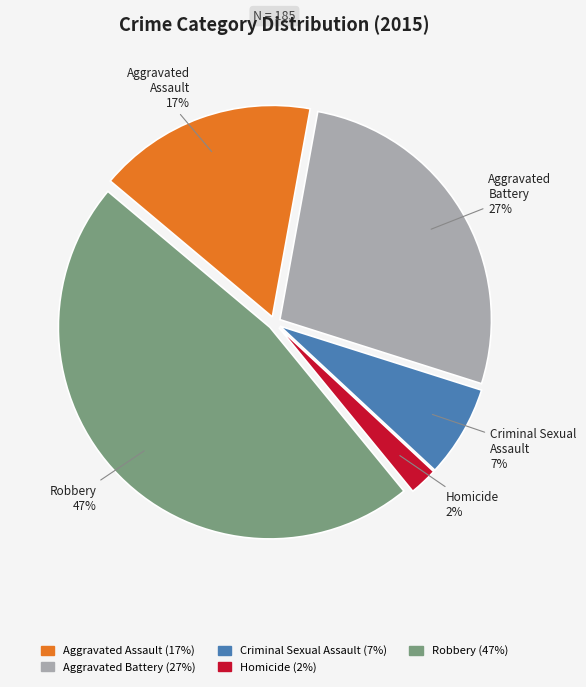

Which slice is the smallest?

Homicide